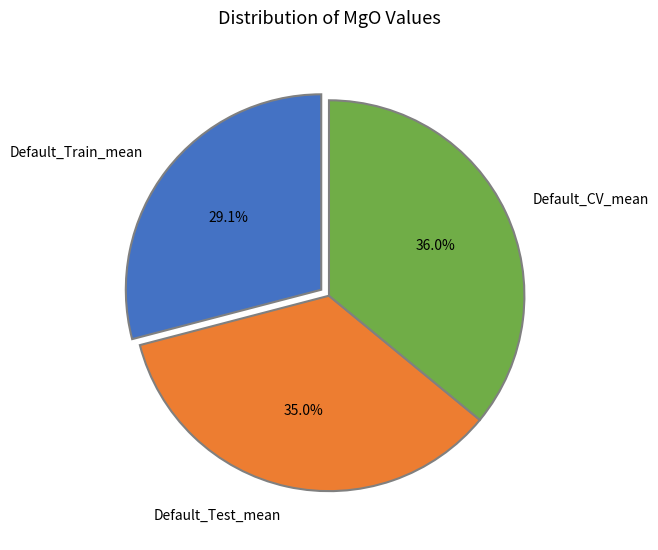

Which slice is the smallest?

Default_Train_mean